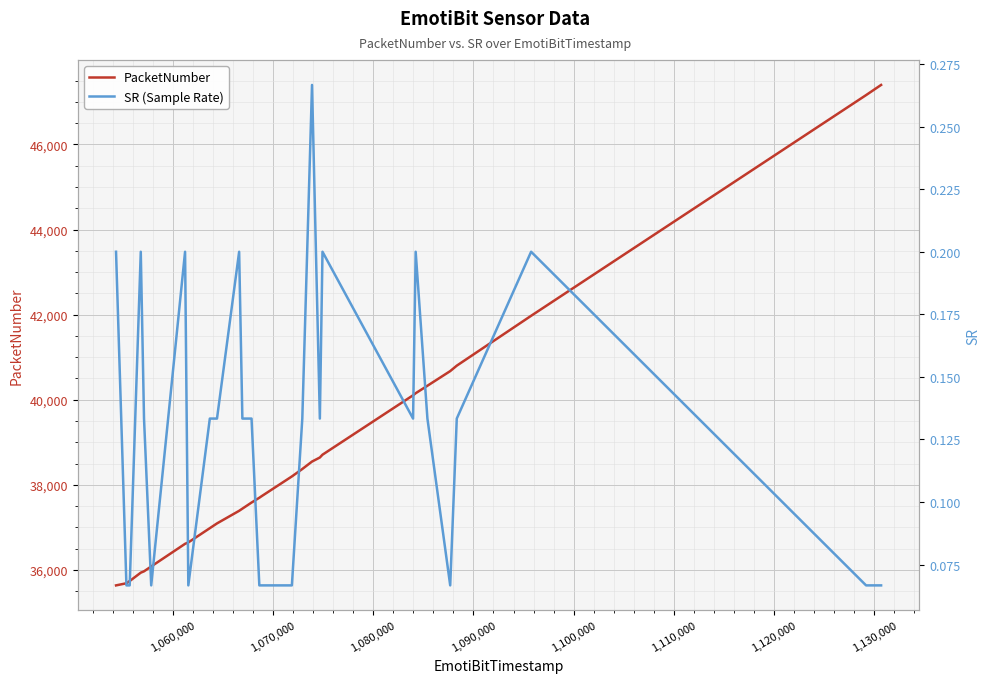

Does the chart display data point markers on the line(s)?

No